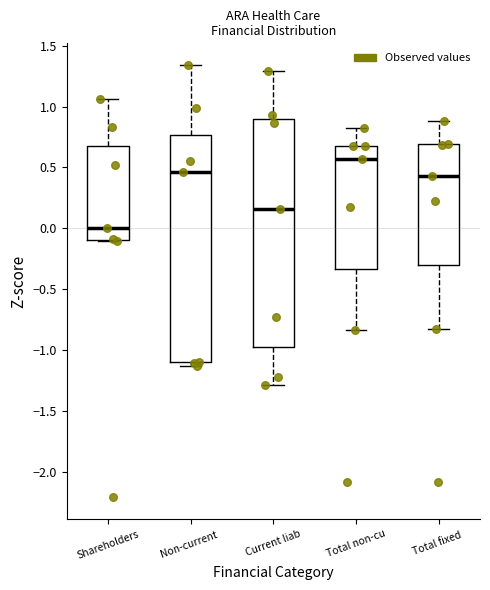

Where does the lower whisker of the box for Total non-cu end on the y-axis? The values are not printed on the chart, so give them approximately, as read against the axis.

-0.85